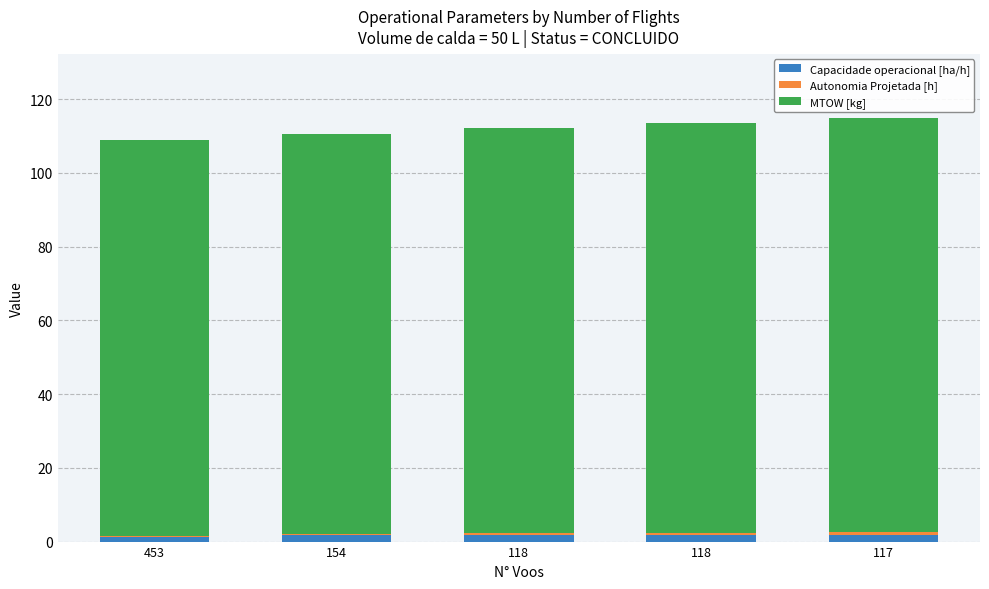

Is it true that Autonomia Projetada [h] equals 0.9 at 118?

False